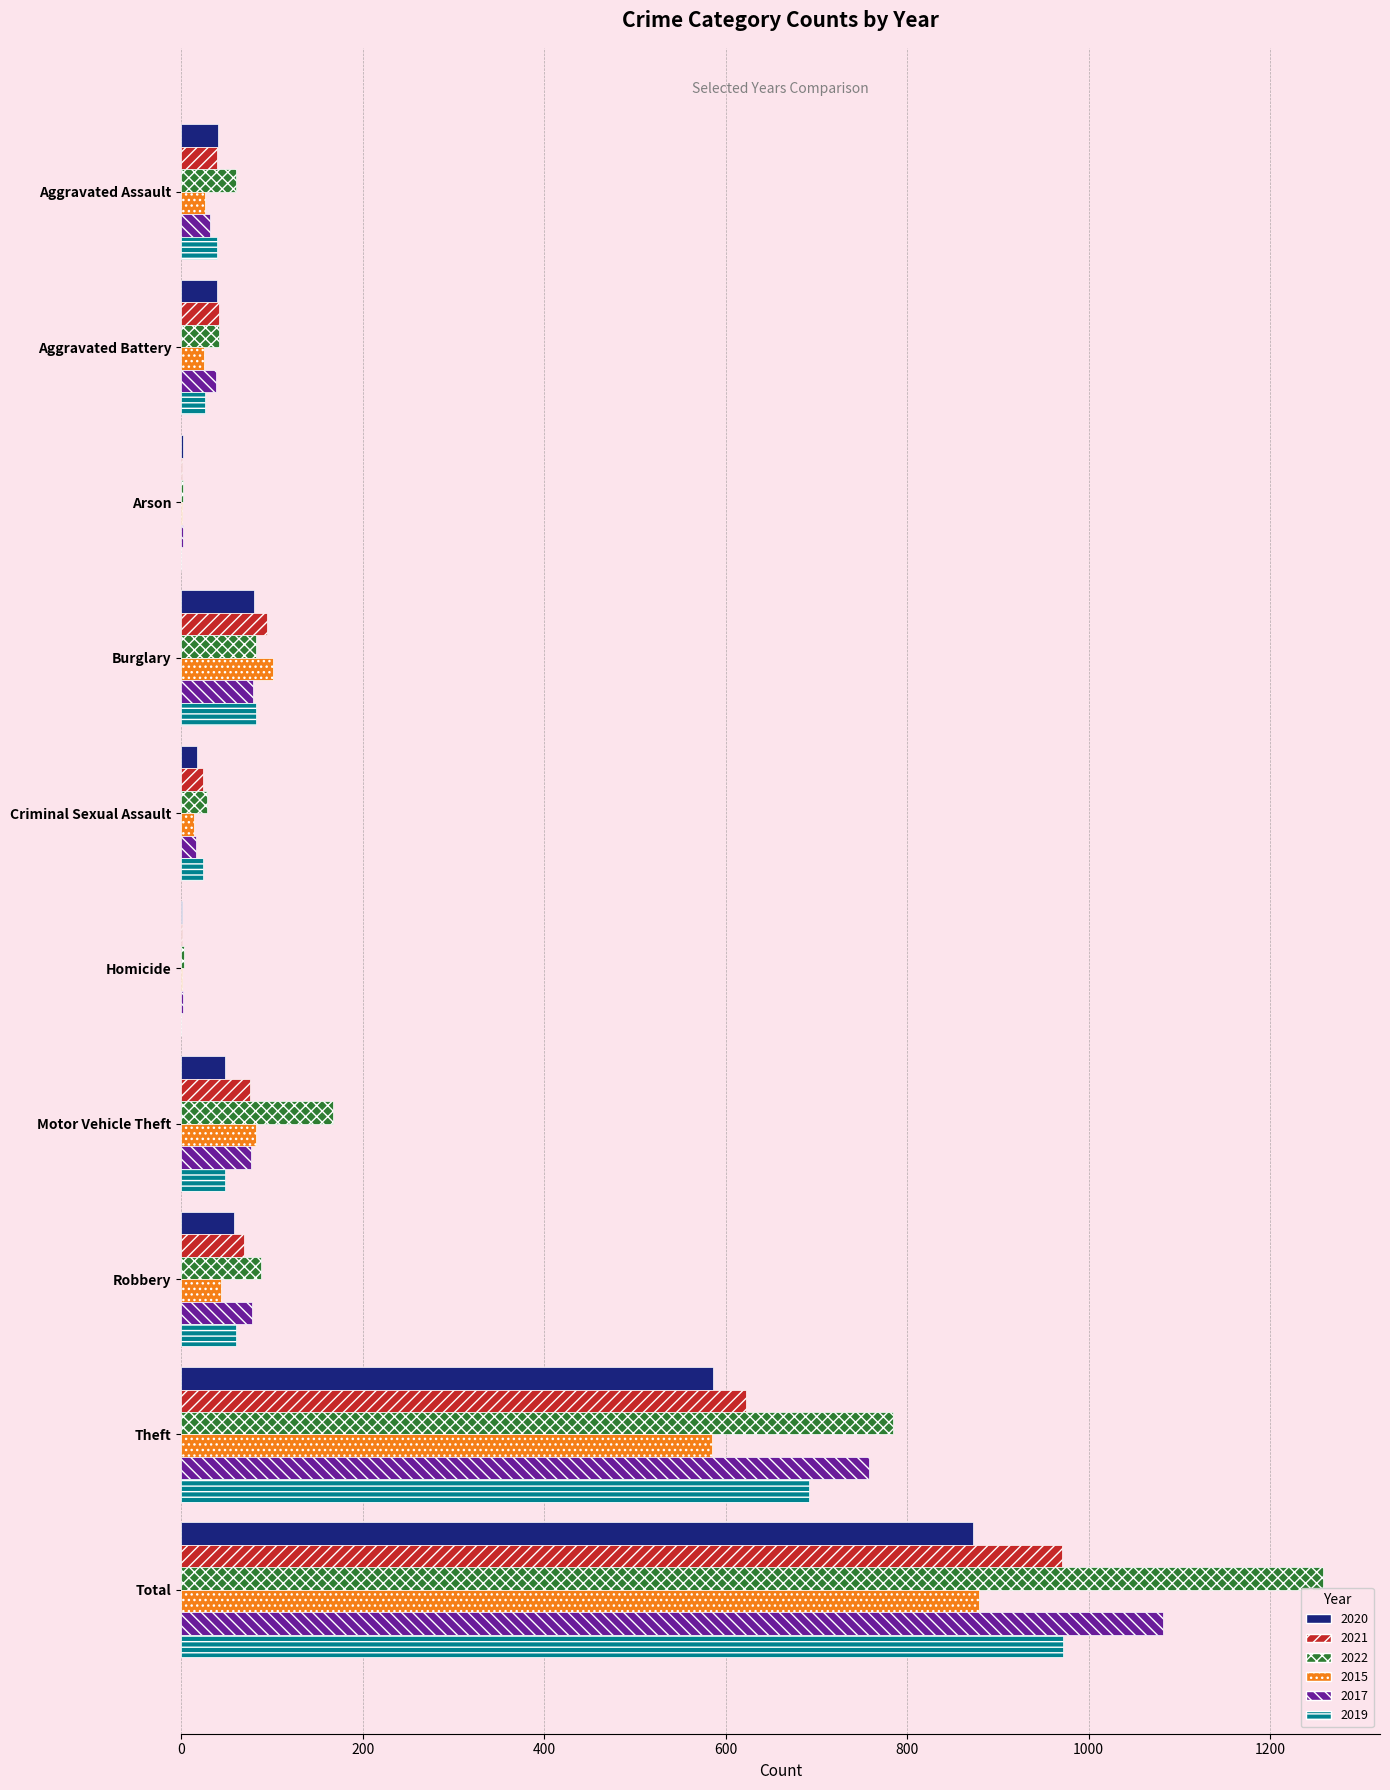

At which label is 2020 closest to 437?

Theft